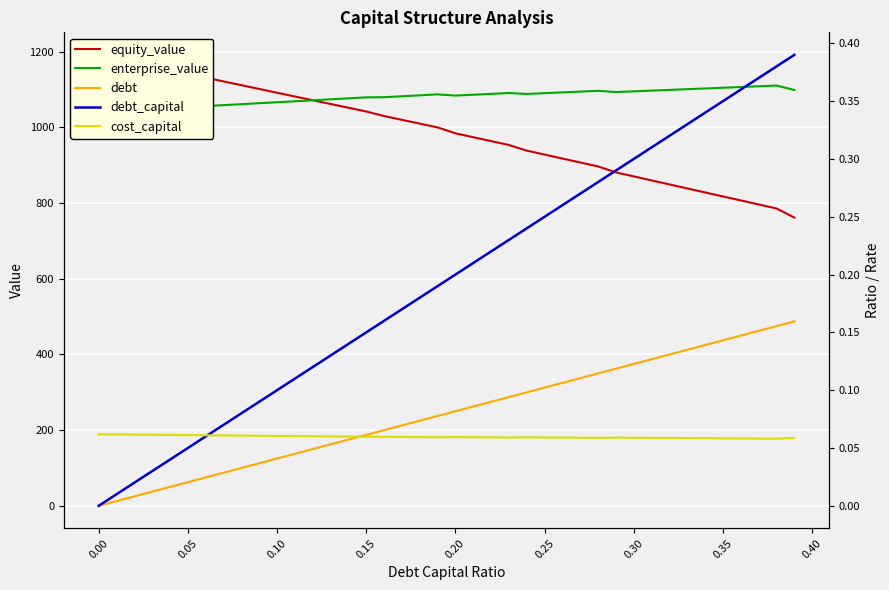

At how many categories does at least one series exceed 157?

40